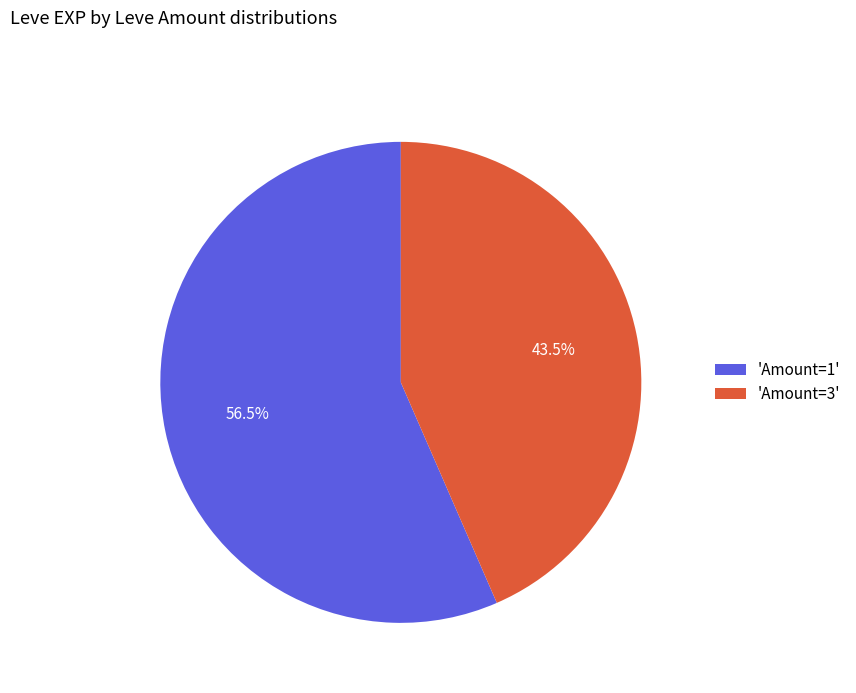

Does 'Amount=1' account for over 50% of the chart?

Yes